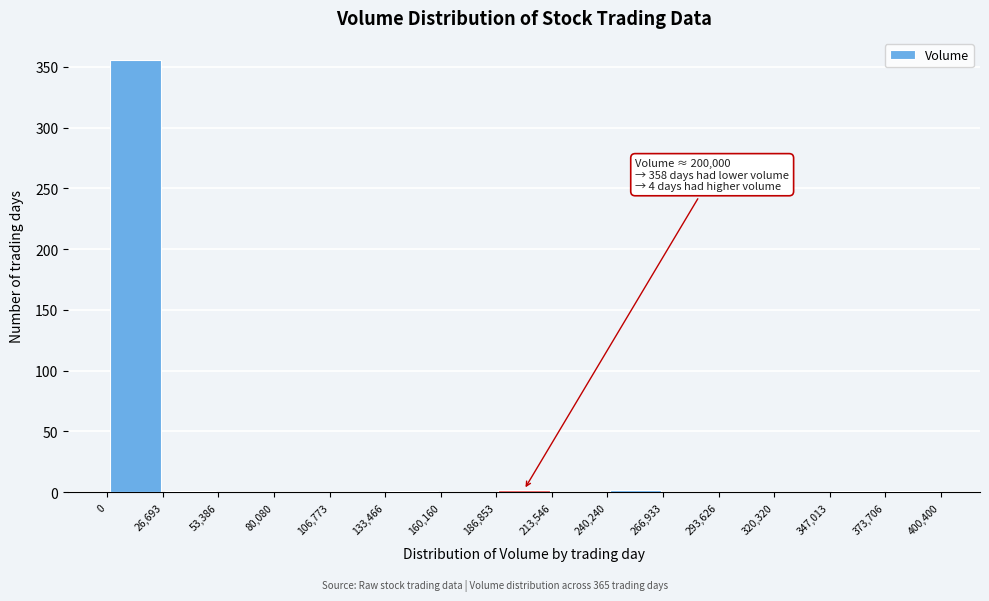

Over which range of the x-axis is the bar tallest?

0 to 26,693